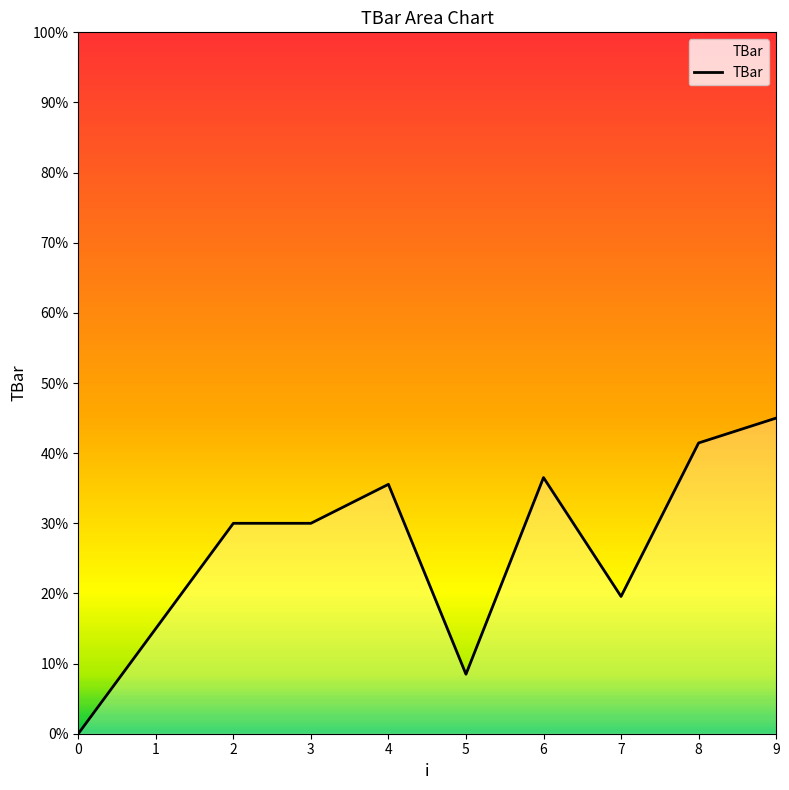

What is the difference between the values at 9 and 8?

3.5